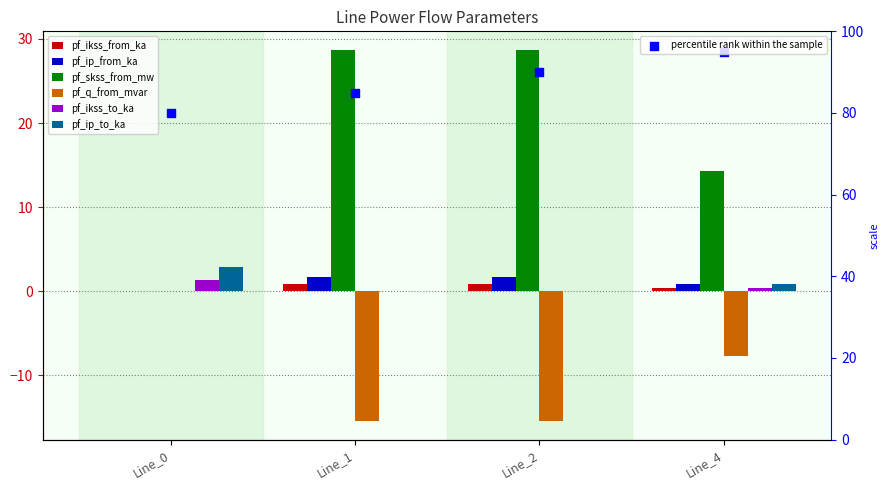

Which series has the largest total across all categories?

pf_ikss_from_ka